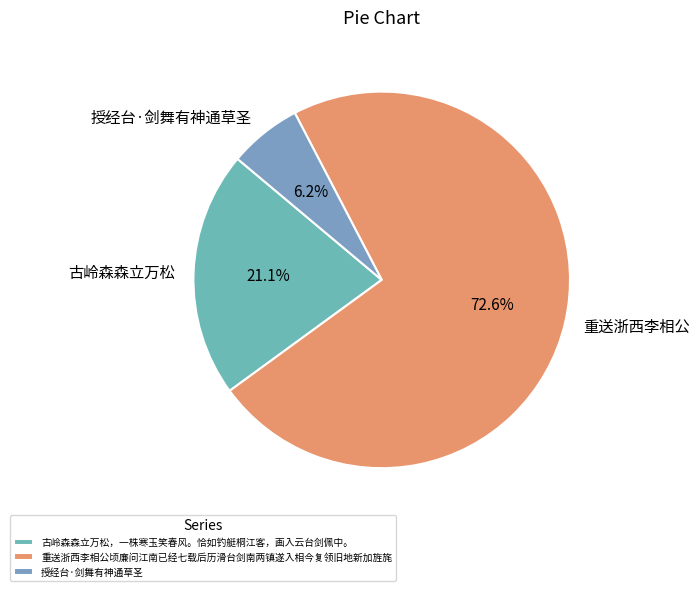

What portion of the pie excludes 授经台·剑舞有神通草圣?

93.8%